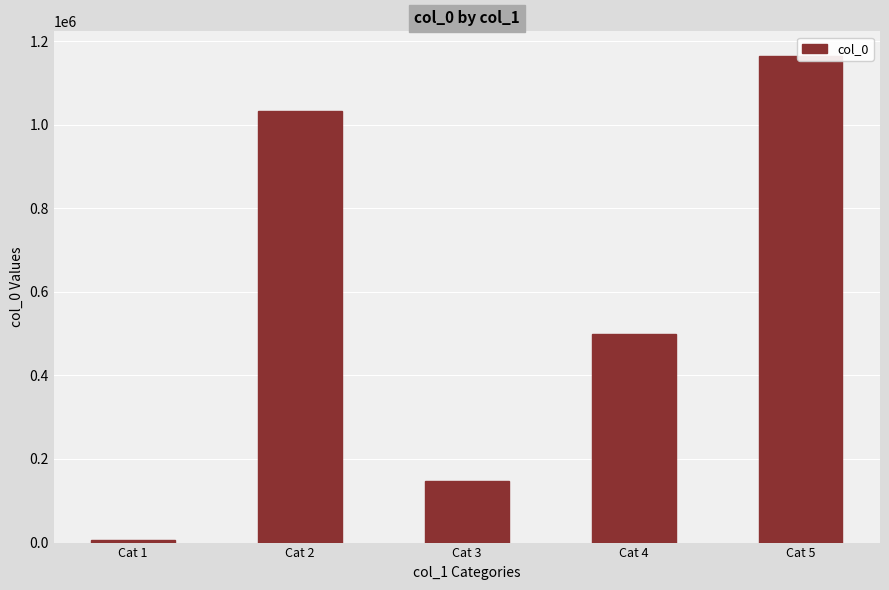

What is the value of the 2nd bar from the left?

1033256